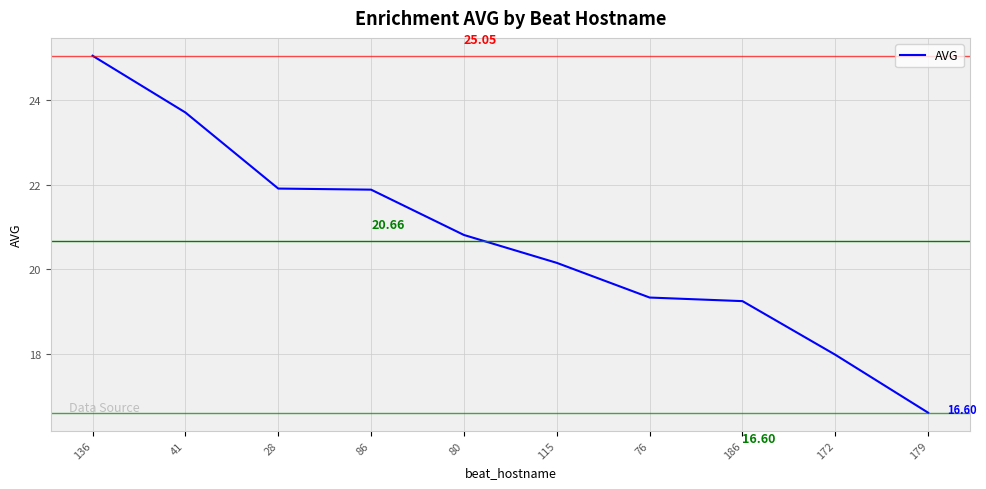

What is the difference between the second highest and second lowest values?

5.7